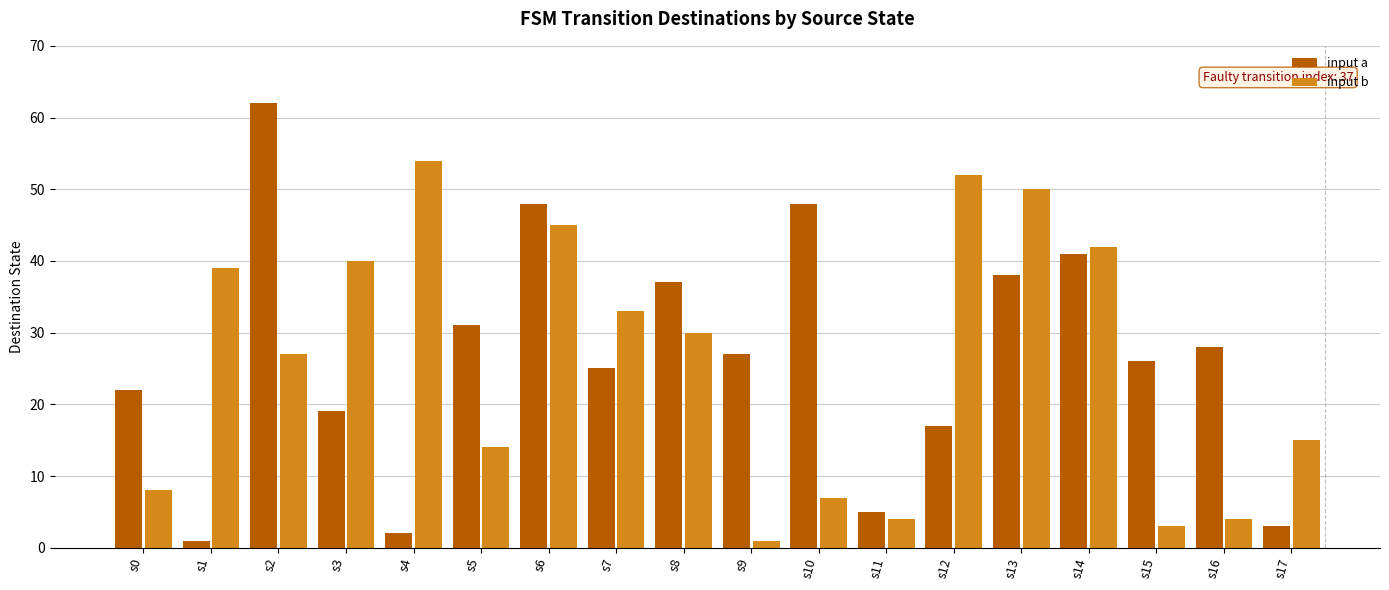

Is it true that input b equals 30 at s8?

True